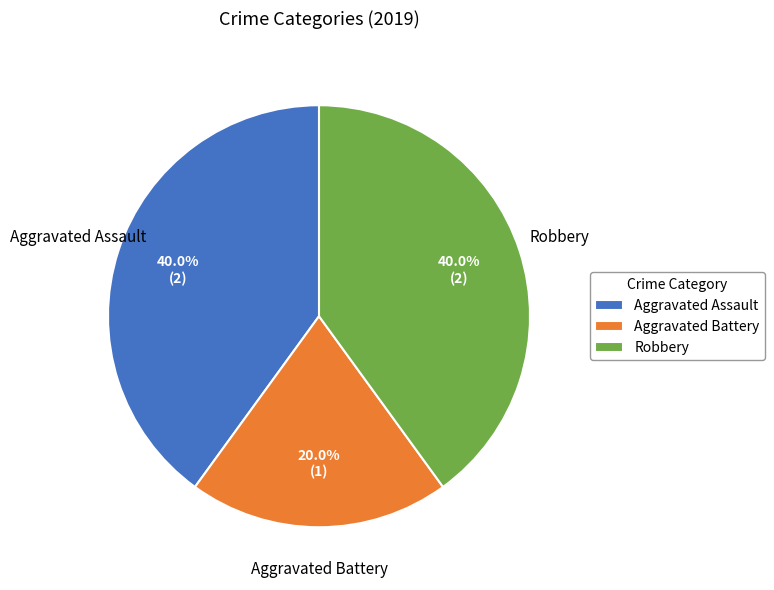

The Robbery slice represents 40% of the pie. True or false?

True